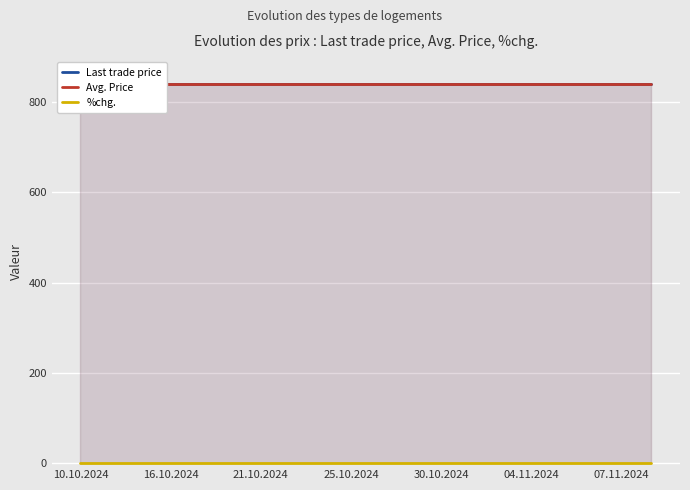

True or false: Avg. Price and %chg. cross at least once.

False